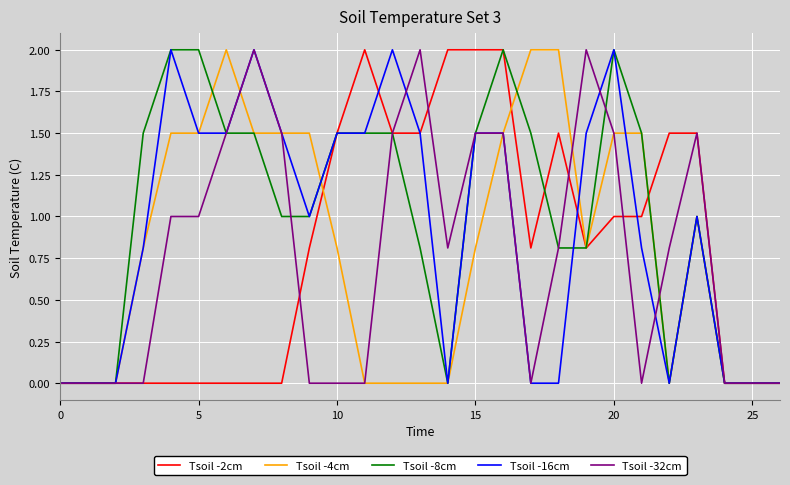

What is the highest value of the Tsoil -4cm series?

2.0